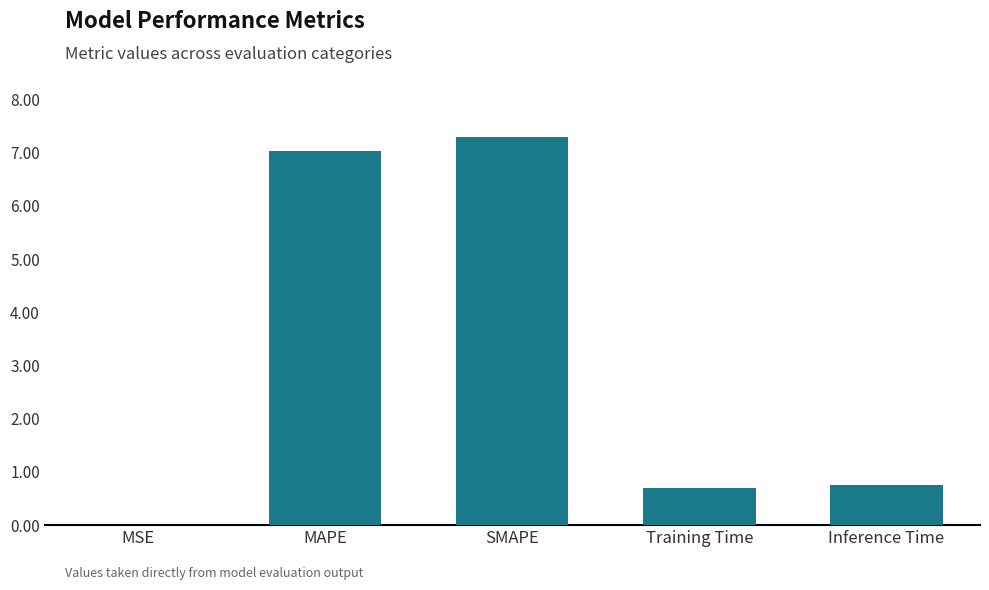

What is the greatest value displayed?

7.3